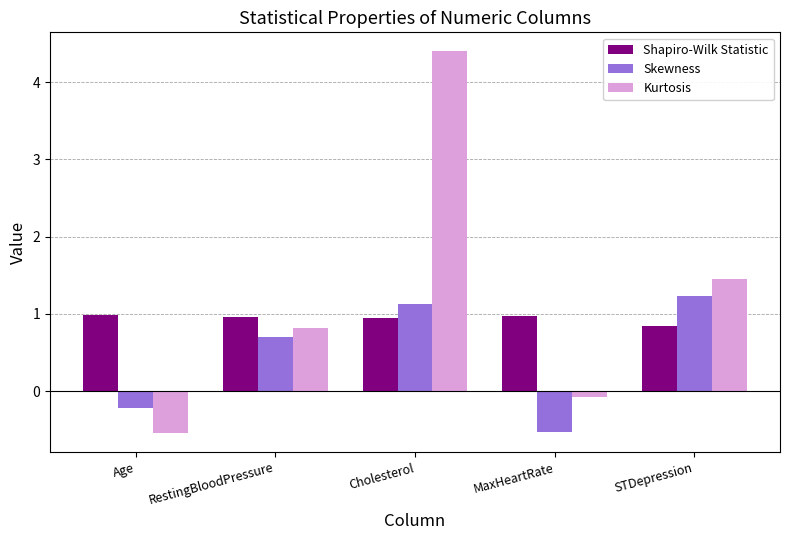

At which category is the sum across all series the highest?

Cholesterol